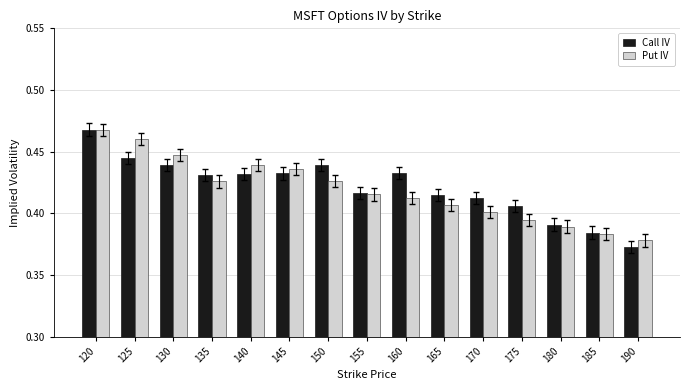

Is the value of Call IV at 140 greater than the value of Put IV at 175?

Yes